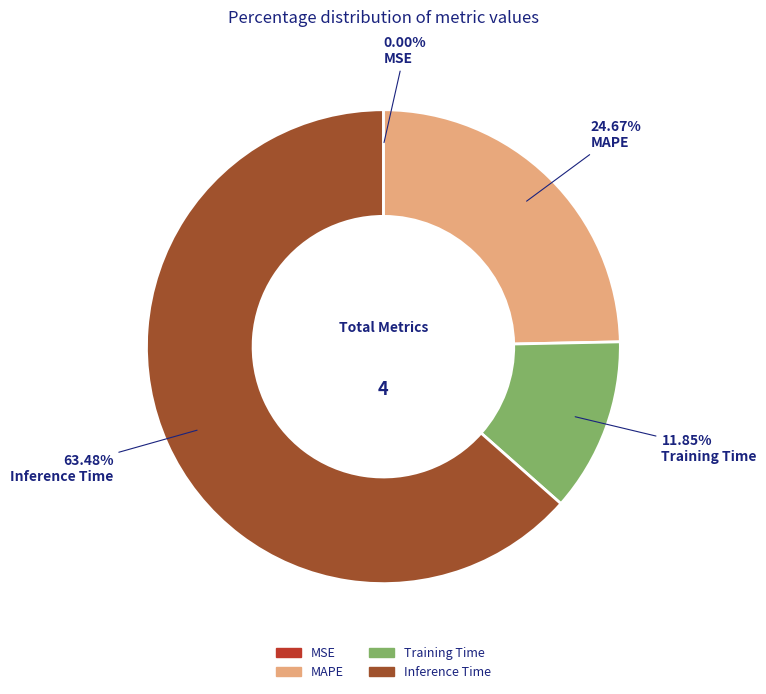

To the nearest percent, what is the combined percentage of MAPE and Training Time?

37%